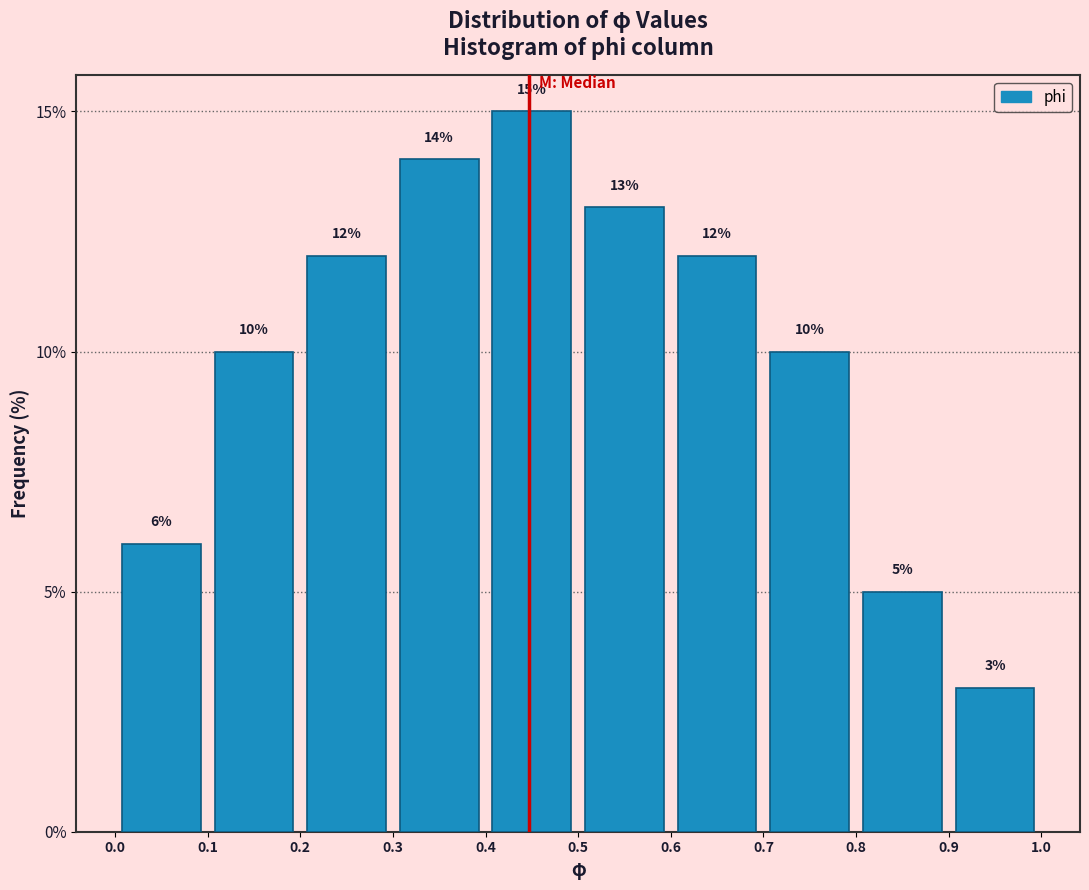

Over which range of the x-axis is the bar tallest?

0.4 to 0.5